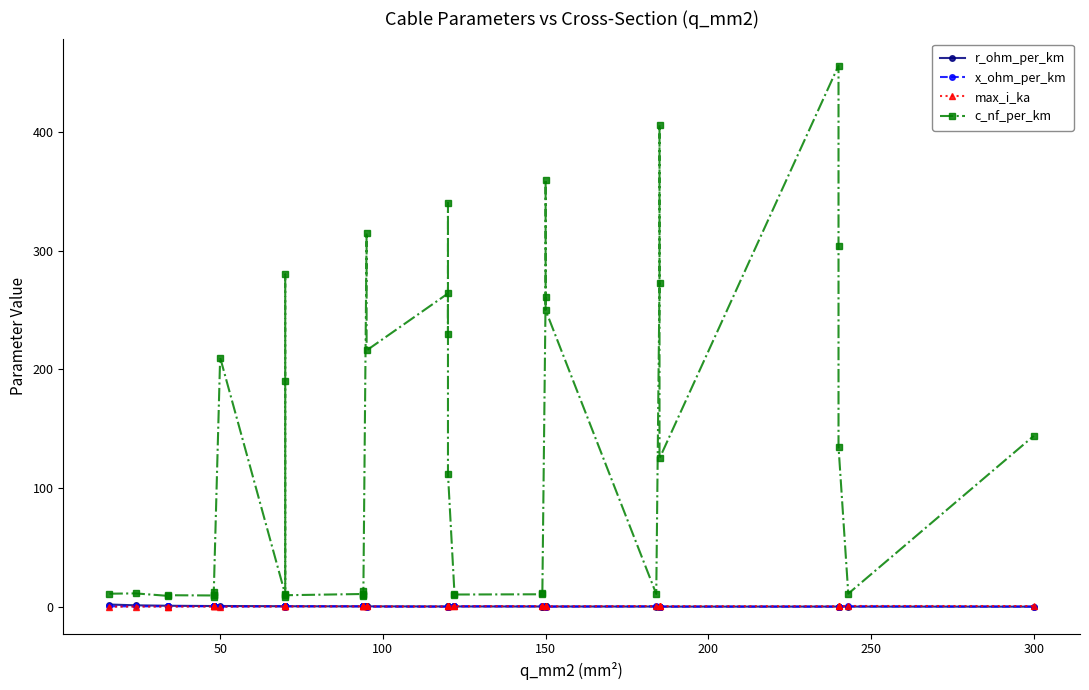

What is the sum of all c_nf_per_km values?

5087.9